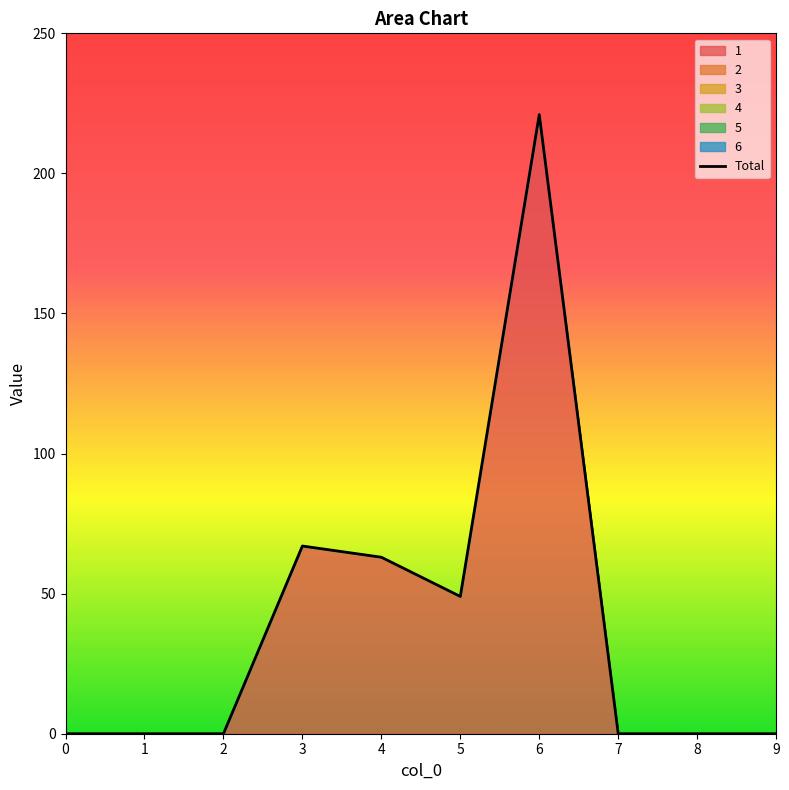

Rank the categories by value from lowest to highest.

0, 1, 2, 7, 8, 9, 5, 4, 3, 6